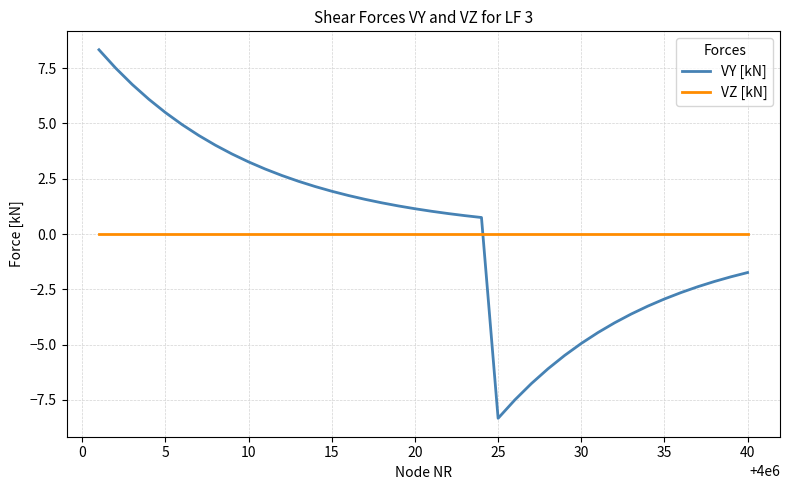

Which series has the widest spread of values?

VY [kN]